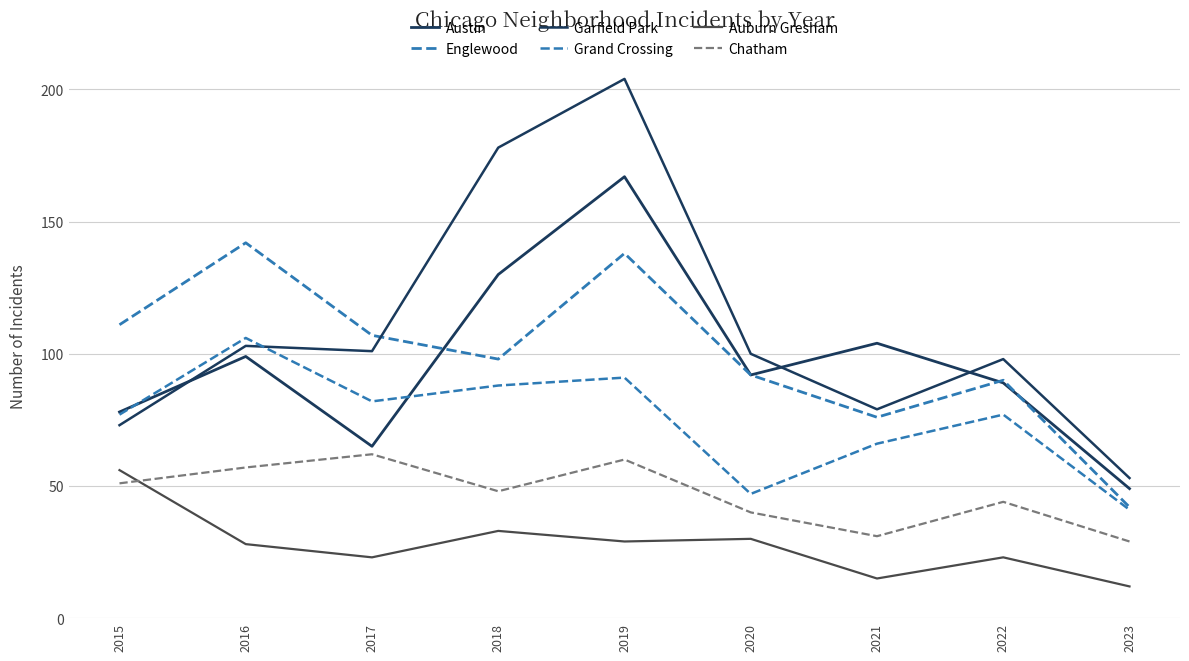

At which category is the sum across all series the highest?

2019